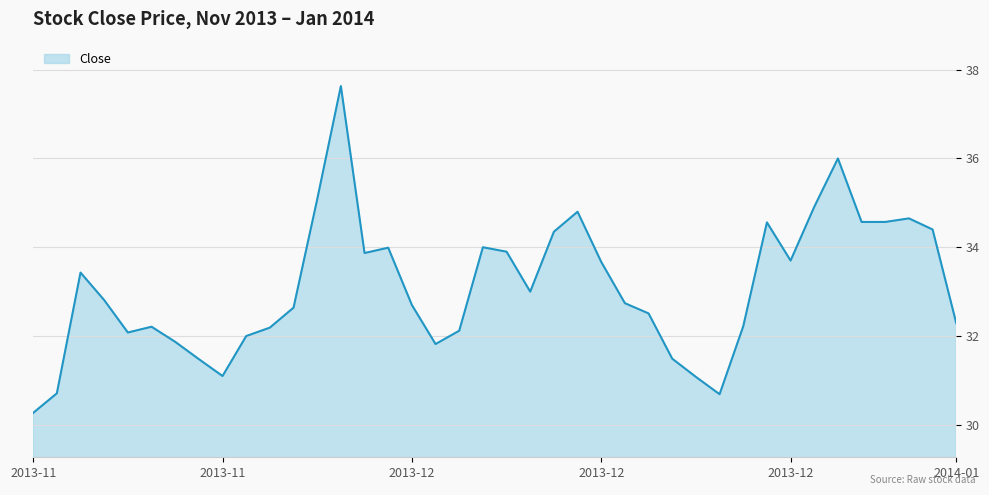

What is the difference between the maximum and minimum values?

7.4